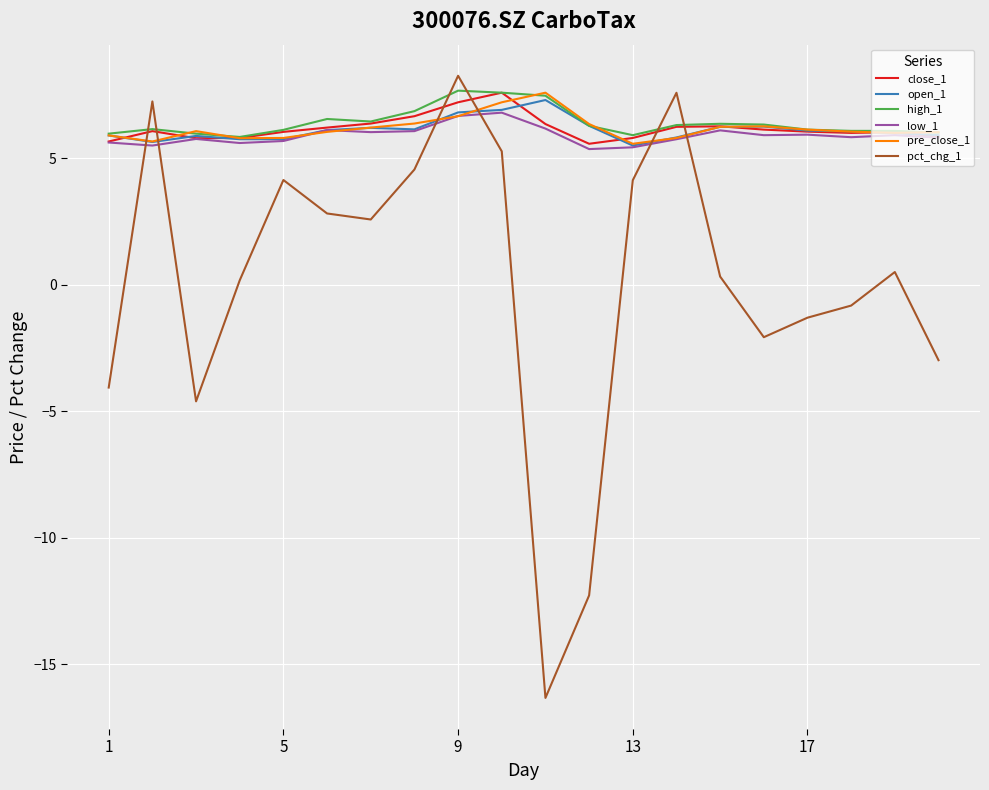

How many intersections are there between pct_chg_1 and high_1?

6